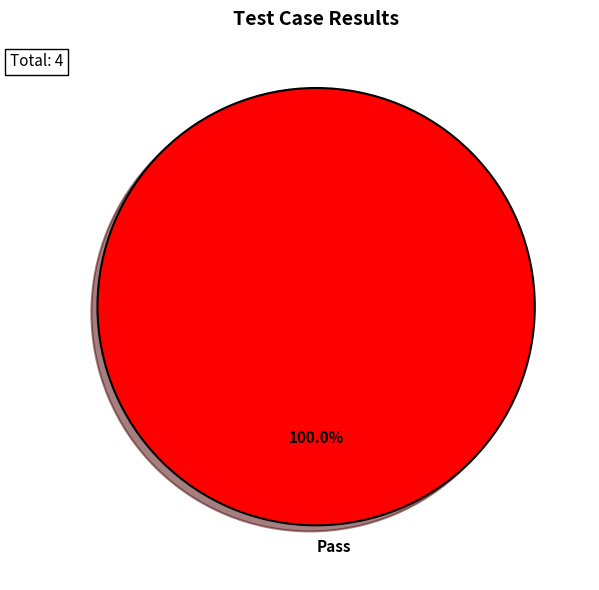

Rank the categories by value from lowest to highest.

Pass